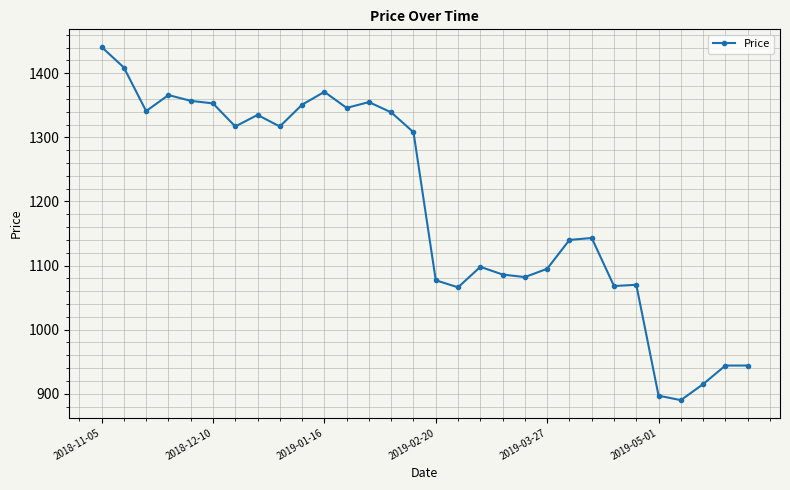

What is the difference between the maximum and minimum values?

551